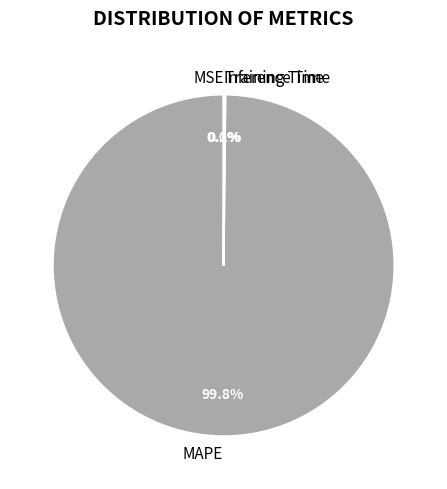

Which slice is the largest?

MAPE